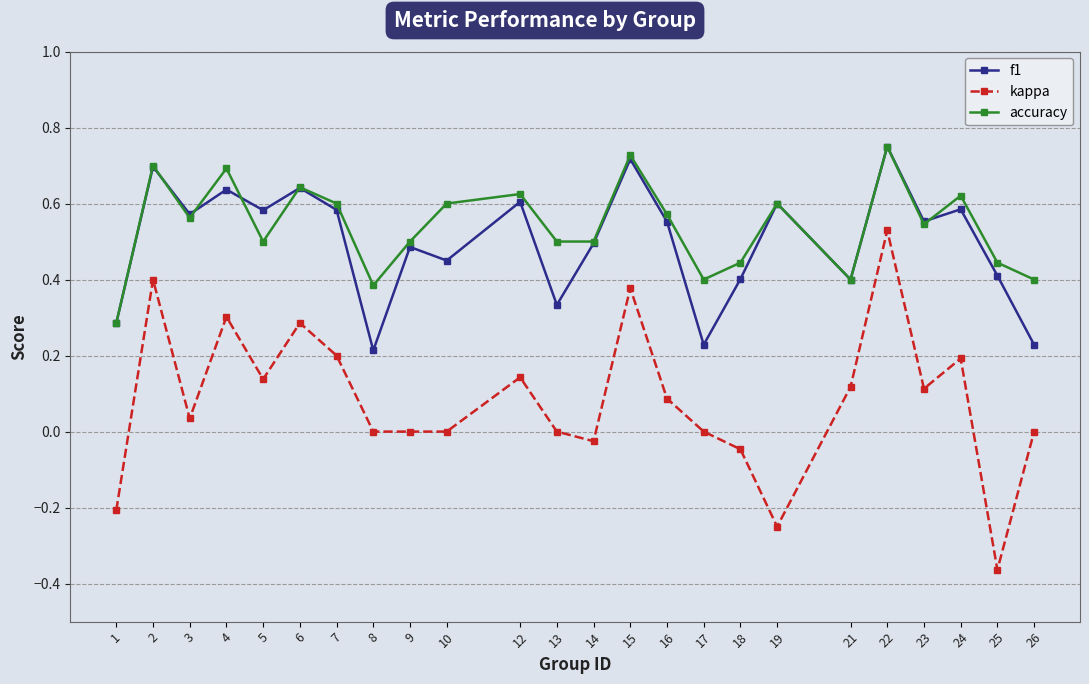

Which series has the largest range (max minus min)?

kappa